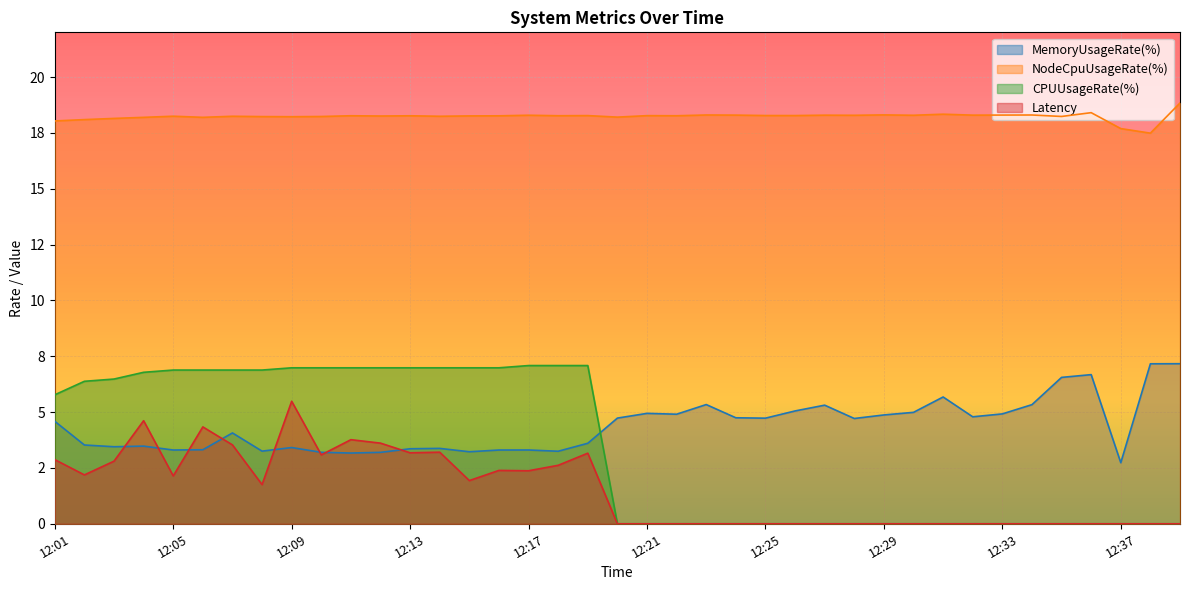

What is the difference between the maximum and minimum values in the MemoryUsageRate(%) series?

4.4